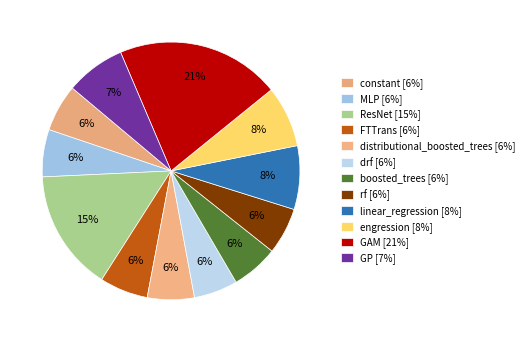

To the nearest percent, what portion does FTTrans represent?

6%